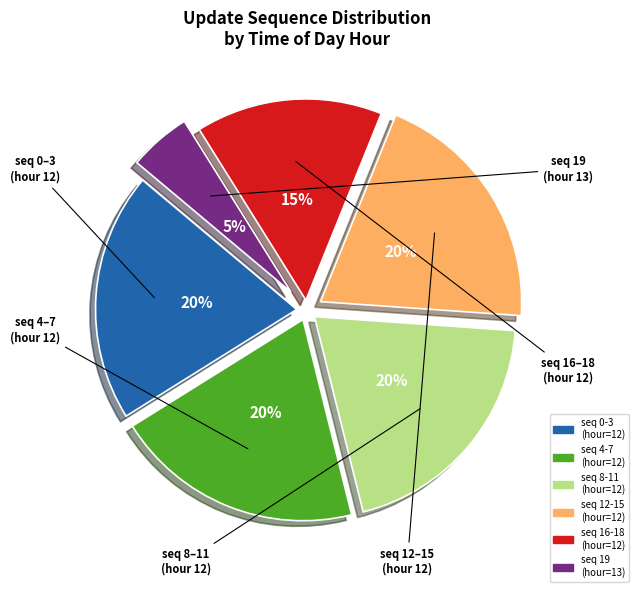

Is there a majority slice in this chart?

No